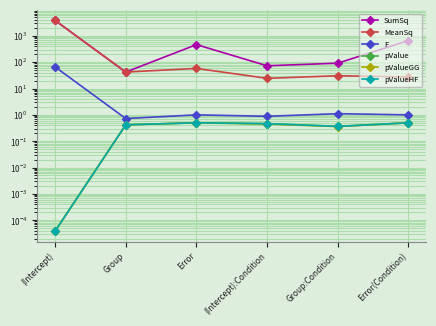

How many interior local peaks does the pValueGG series have?

1